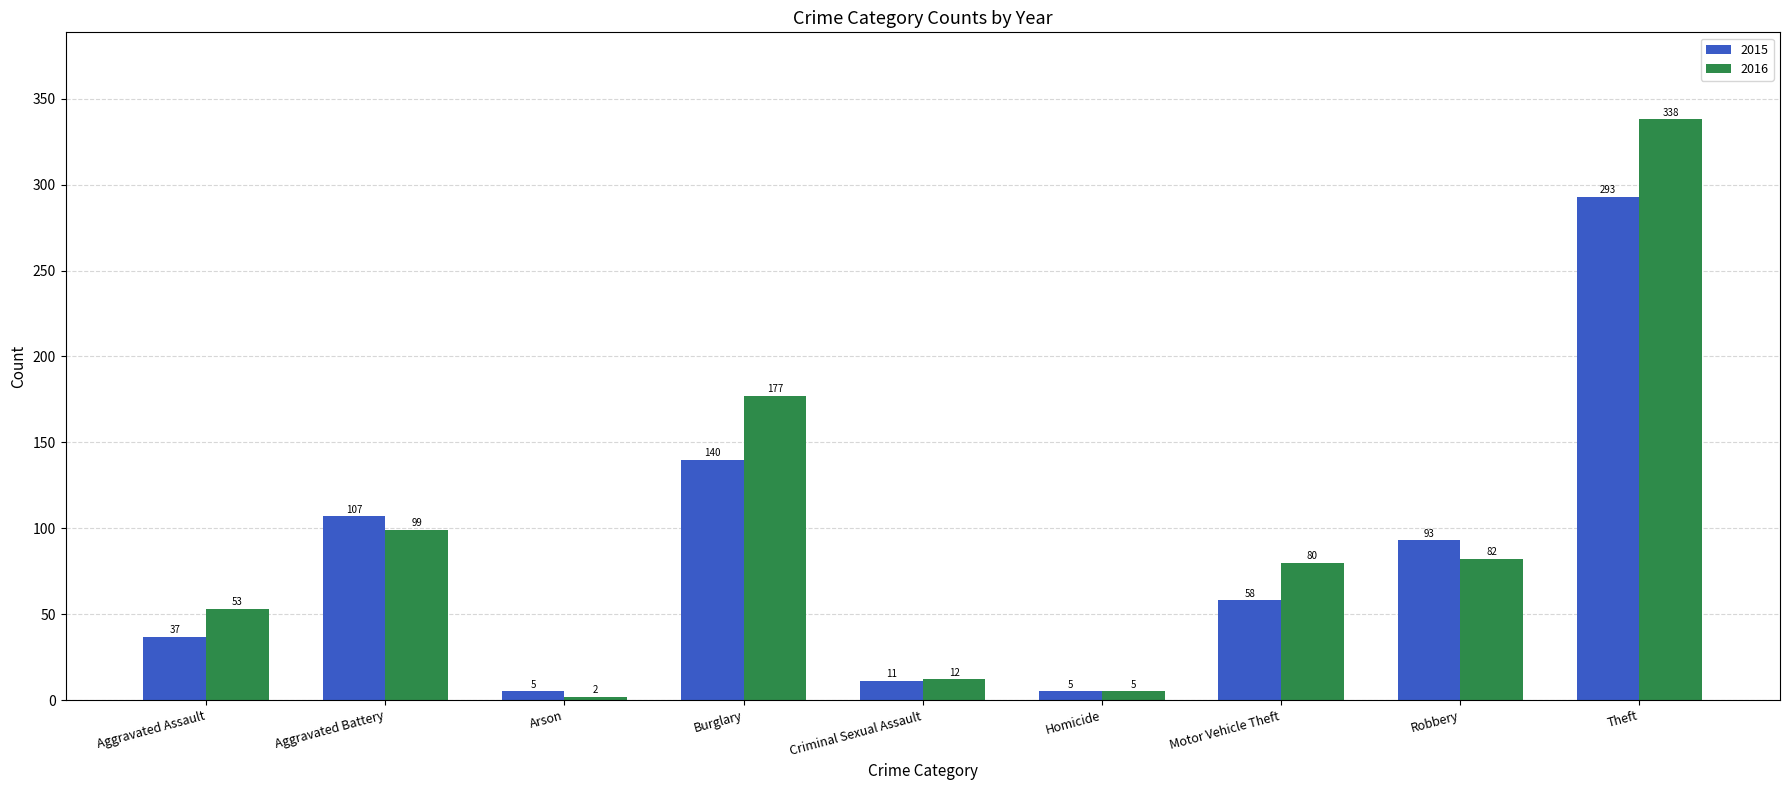

What is the spread (max minus min) of values at Criminal Sexual Assault?

1